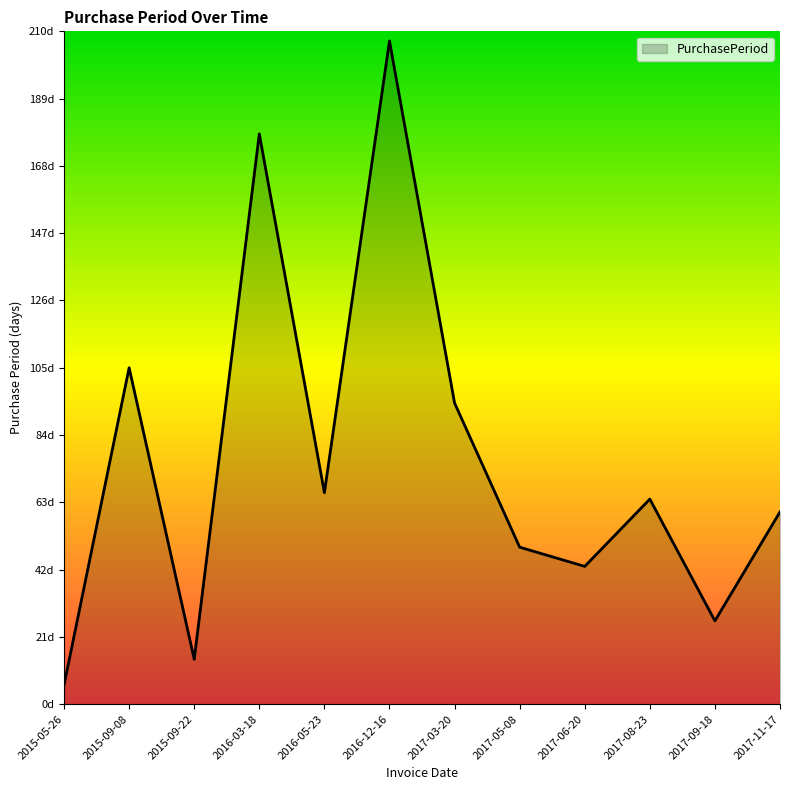

What is the value of the 1st point from the left?

6